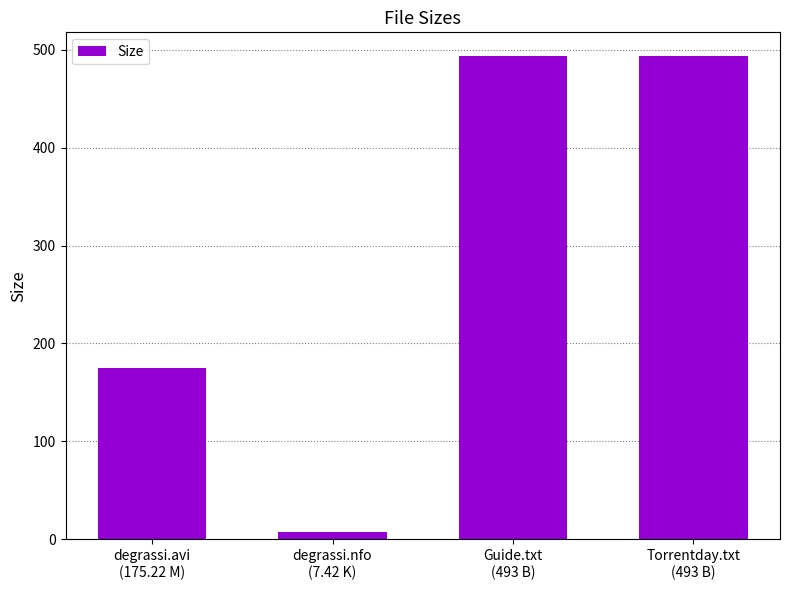

What is the maximum value shown in the chart?

493.0